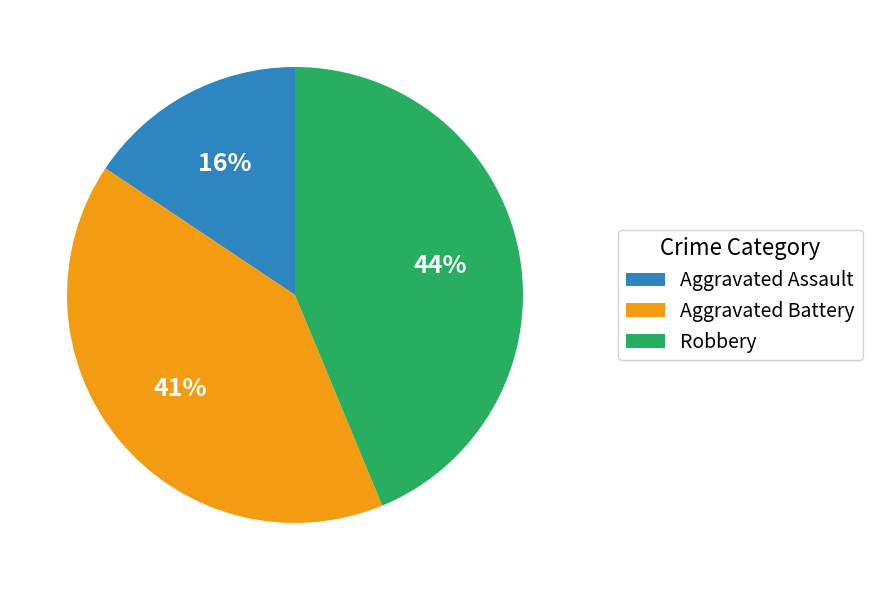

The Robbery slice represents 44% of the pie. True or false?

True